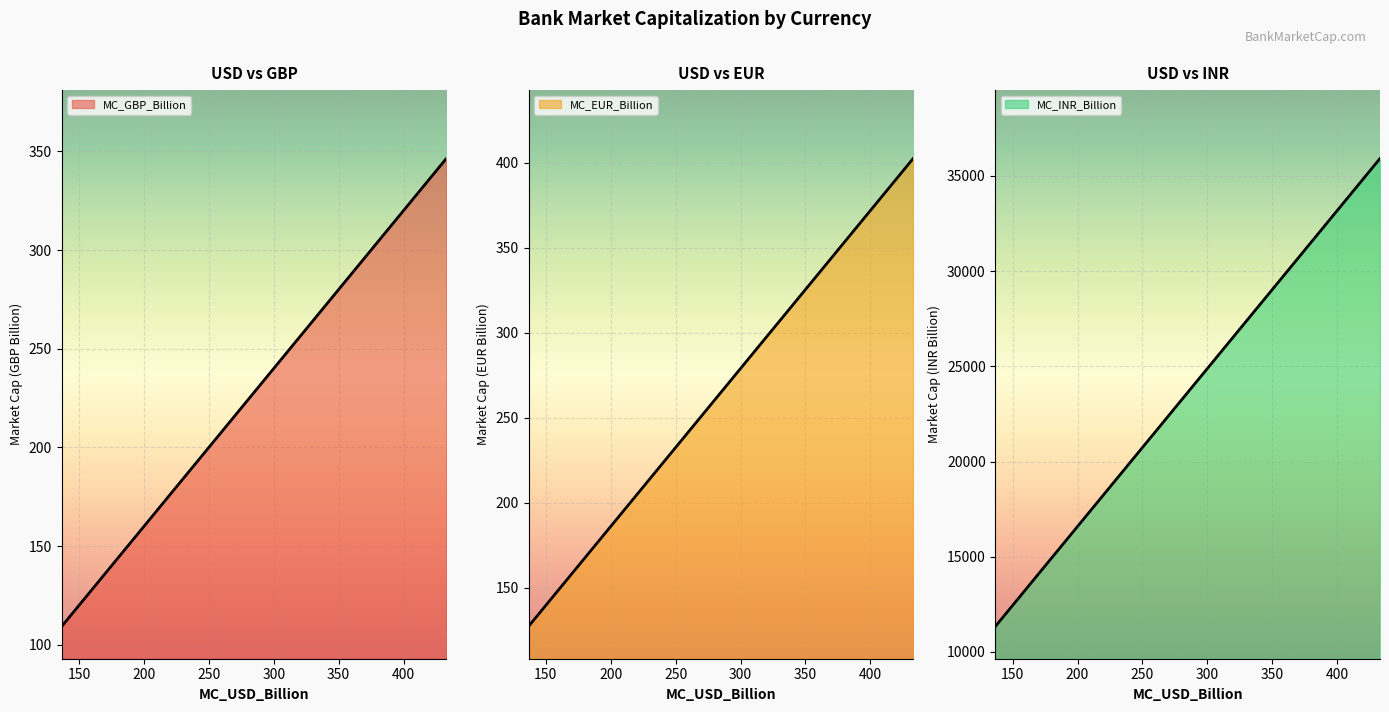

True or false: MC_GBP_Billion and MC_EUR_Billion cross at least once.

False